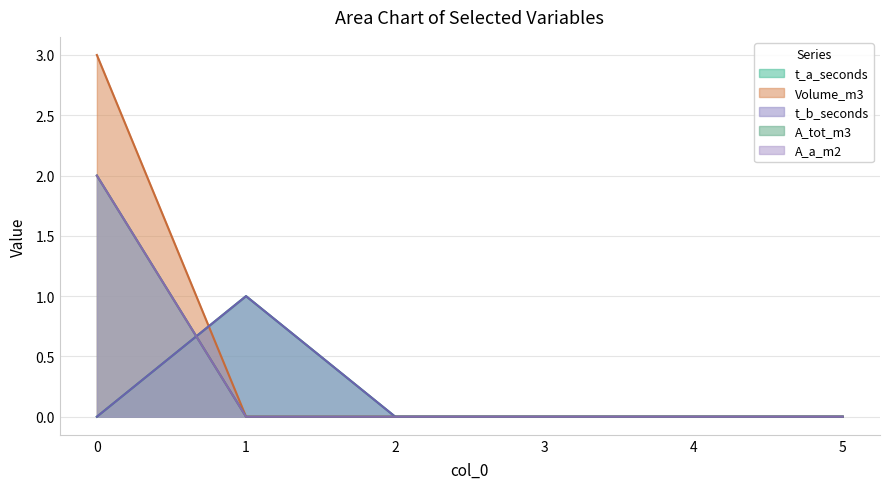

In t_a_seconds, how many points are higher than both neighbors (excluding endpoints)?

1